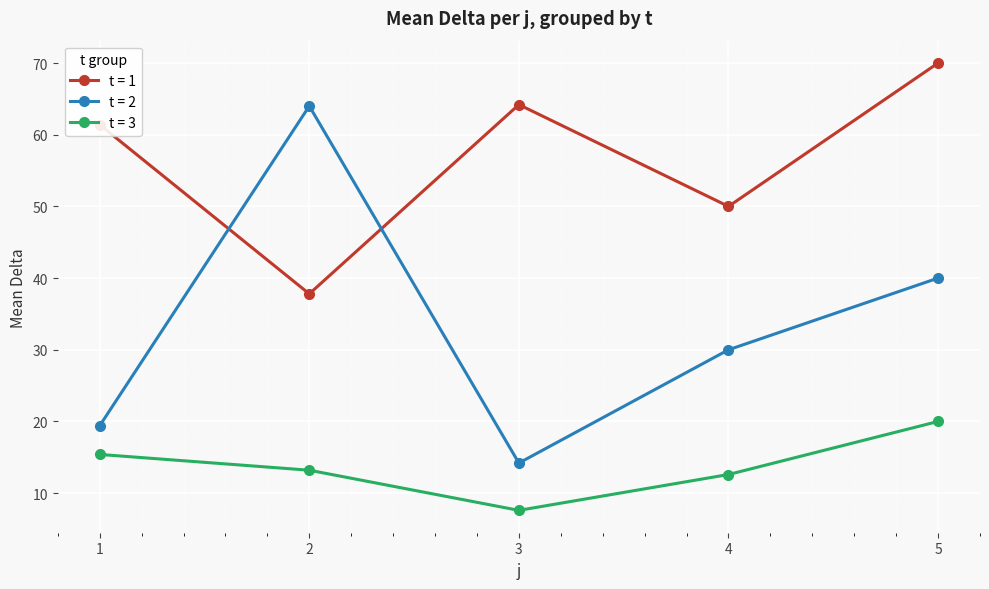

What is the difference between the highest and lowest values at 5?

50.0